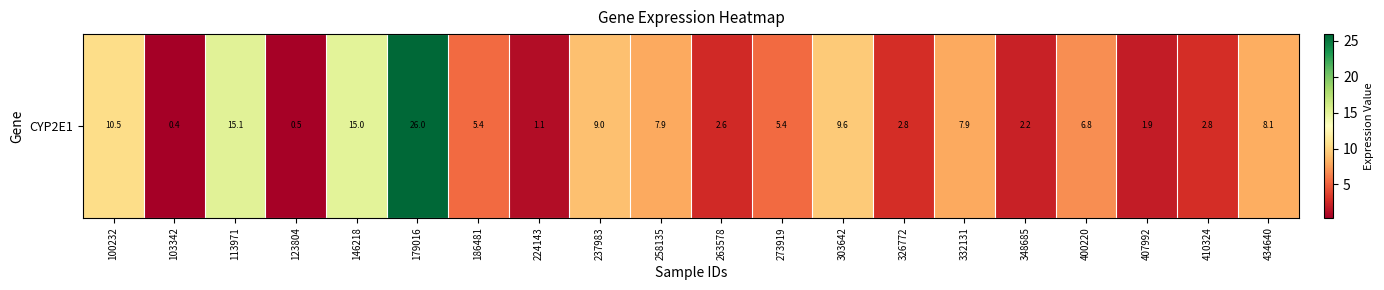

The value at 186481 is 5.4. True or false?

True